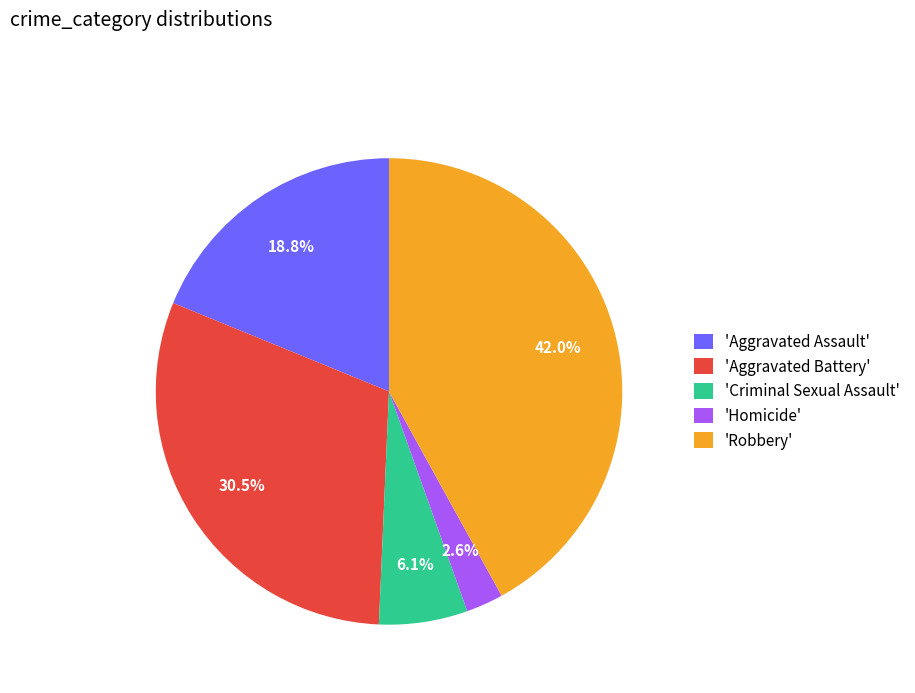

Rank the categories by value from highest to lowest.

'Robbery', 'Aggravated Battery', 'Aggravated Assault', 'Criminal Sexual Assault', 'Homicide'